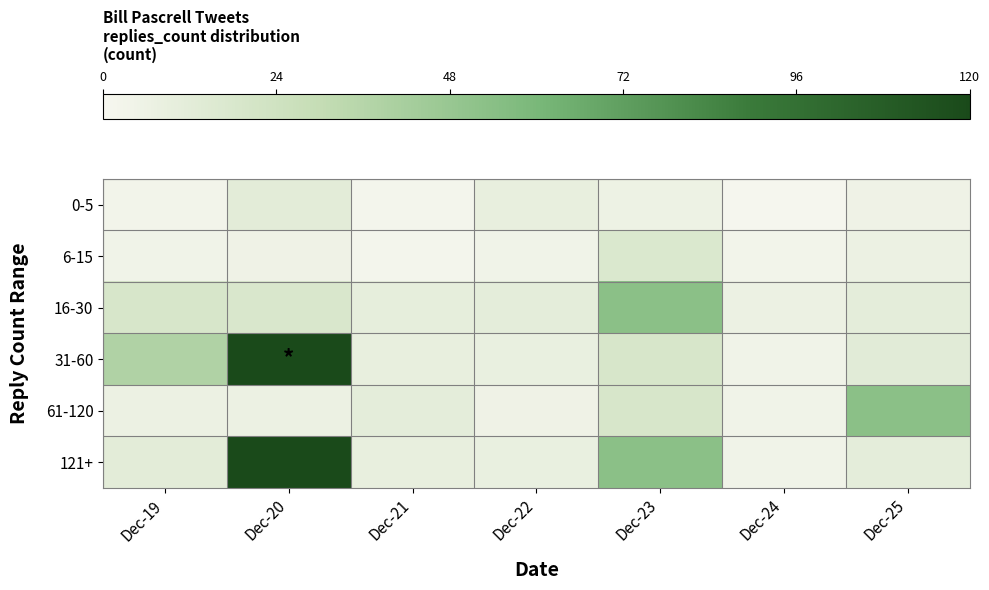

Which series has the largest total across all categories?

121+